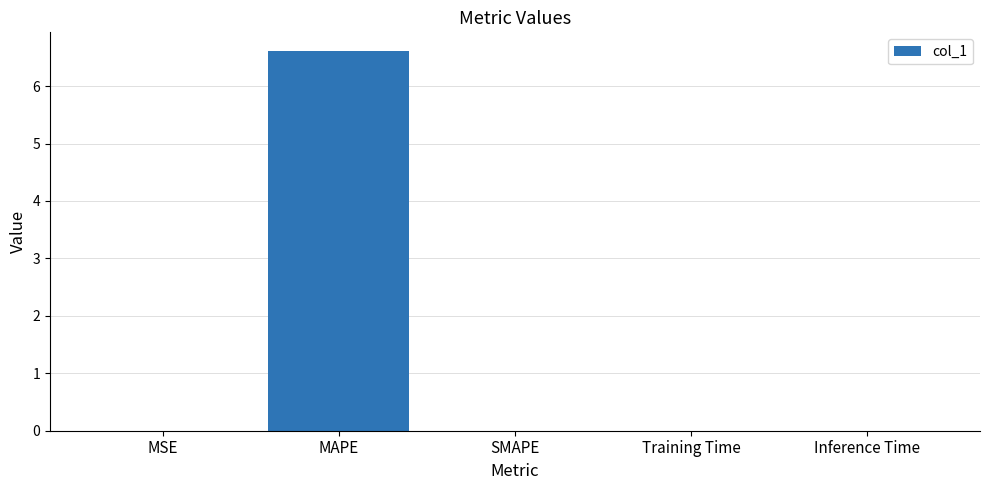

True or false: the data shows 6.6 at MAPE.

True